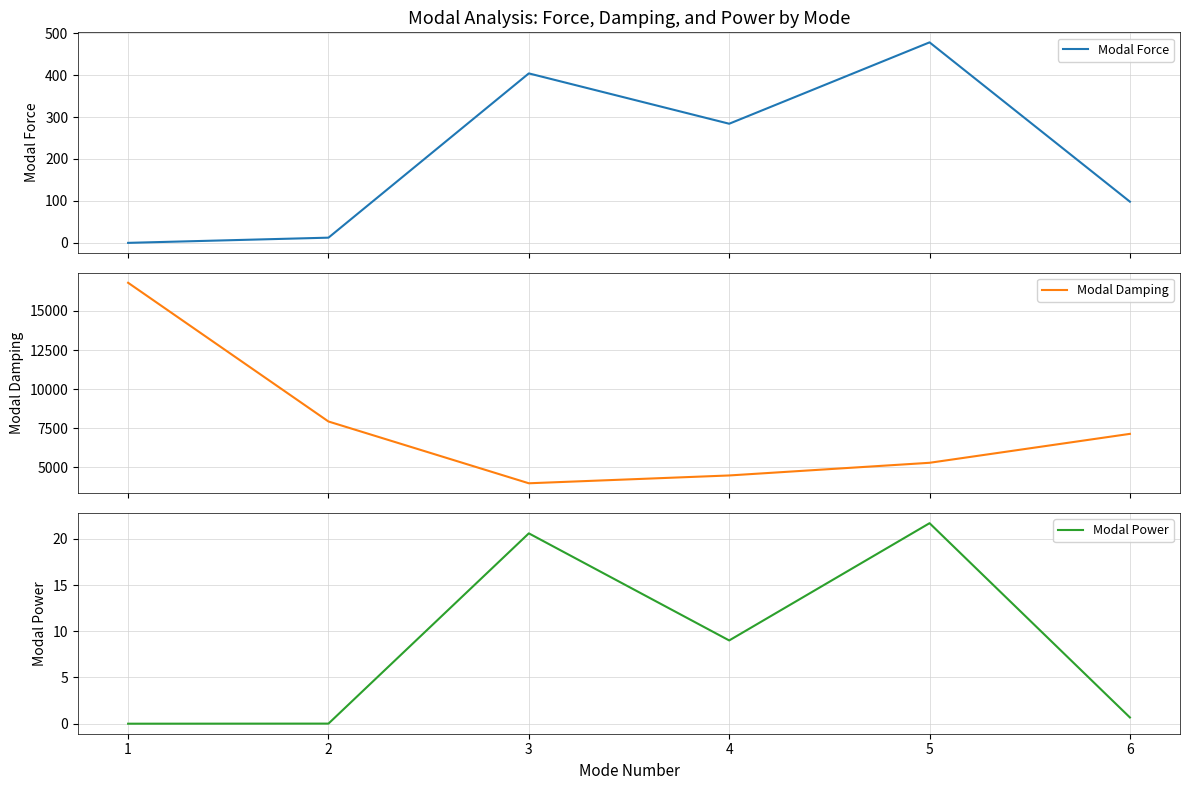

Which series has the largest total across all categories?

Modal Damping